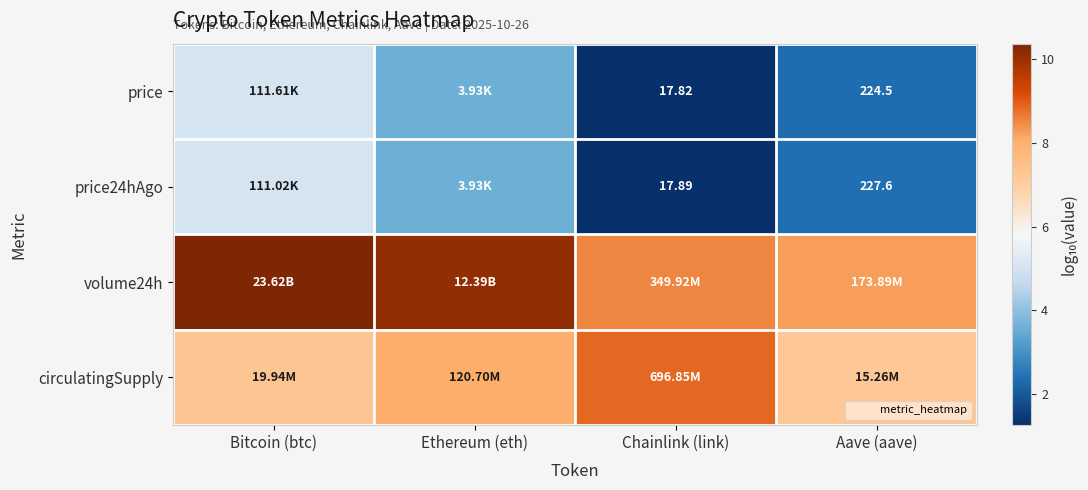

How many data points in circulatingSupply are less than 8?

2